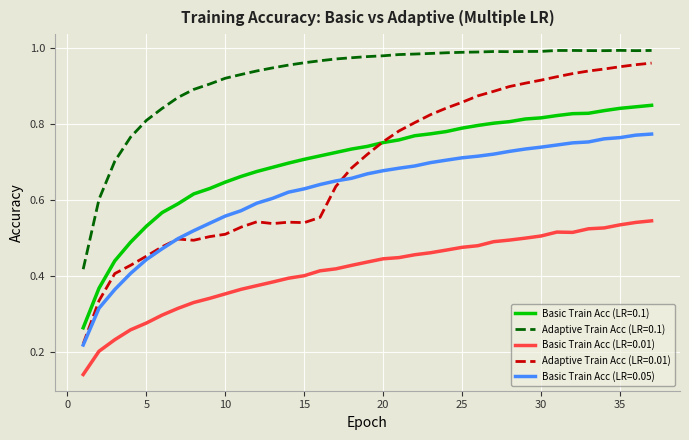

Which series has the largest range (max minus min)?

Adaptive Train Acc (LR=0.01)